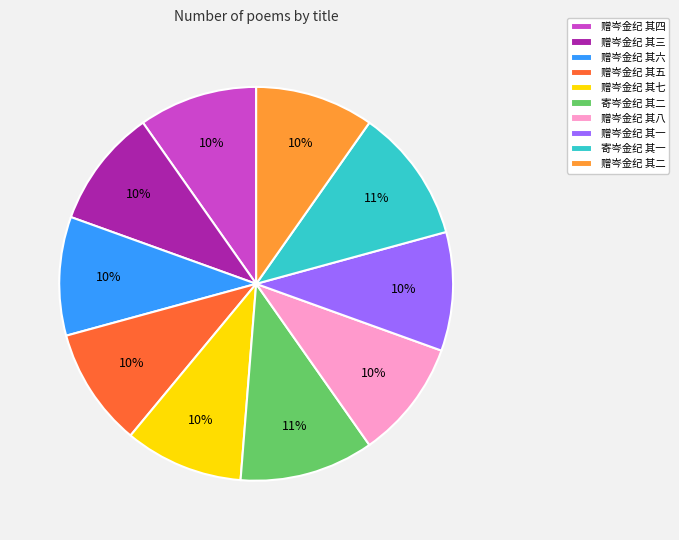

Which has a higher value, 寄岑金纪 其一 or 赠岑金纪 其四?

寄岑金纪 其一